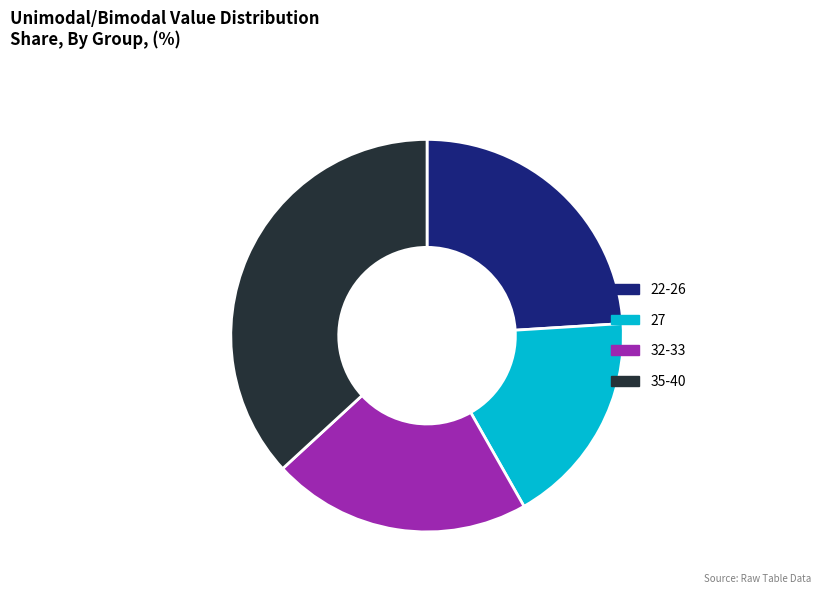

Is the sum of 32-33 and 35-40 greater than half?

Yes